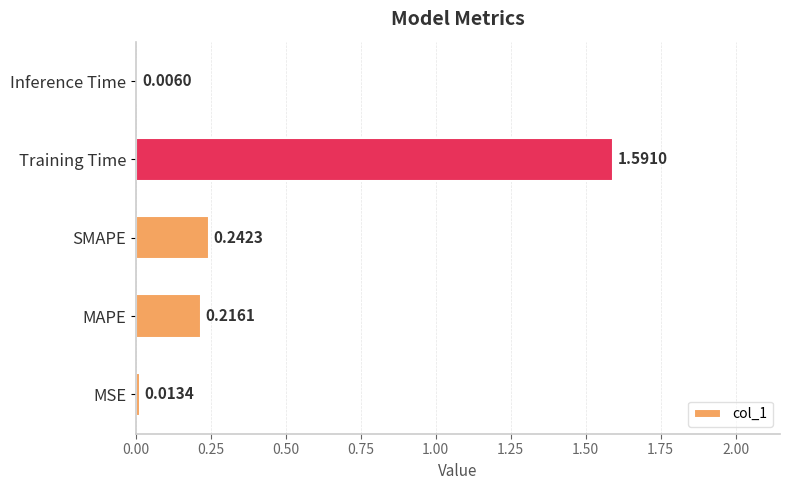

Which label corresponds to the largest value in the chart?

Training Time